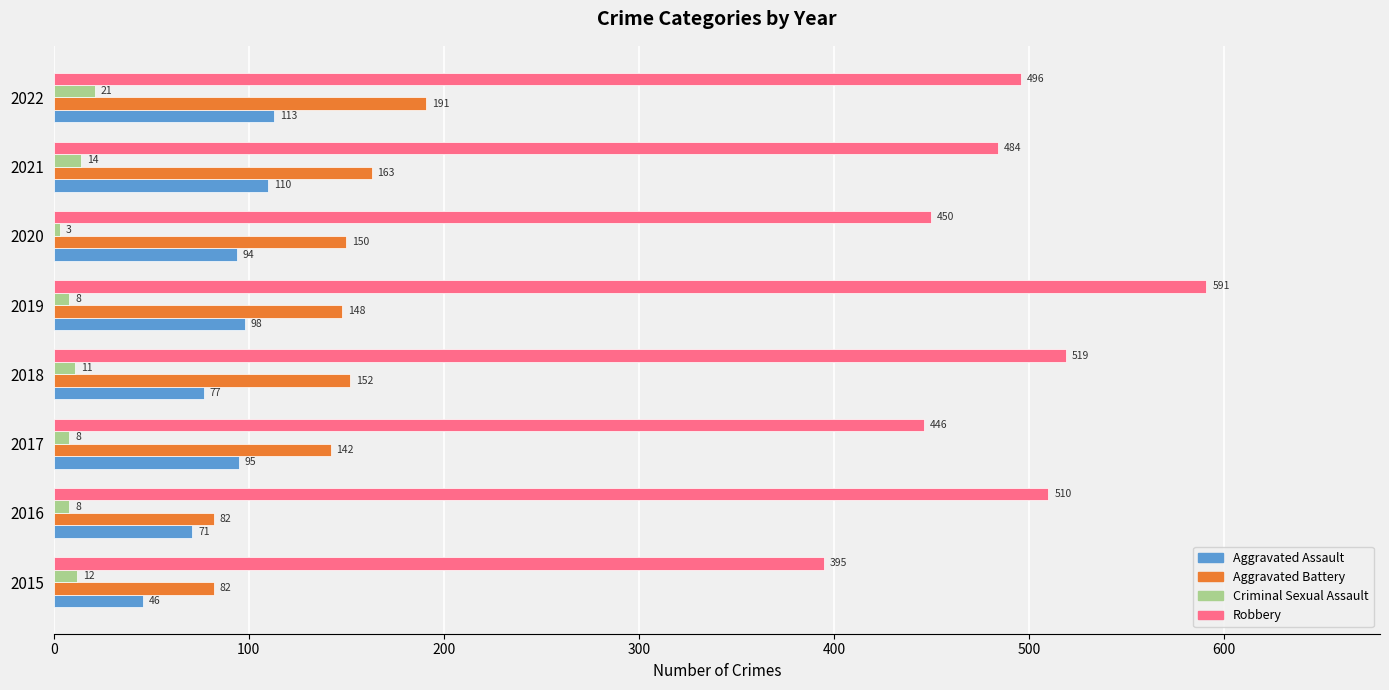

What is the lowest value of the Robbery series?

395